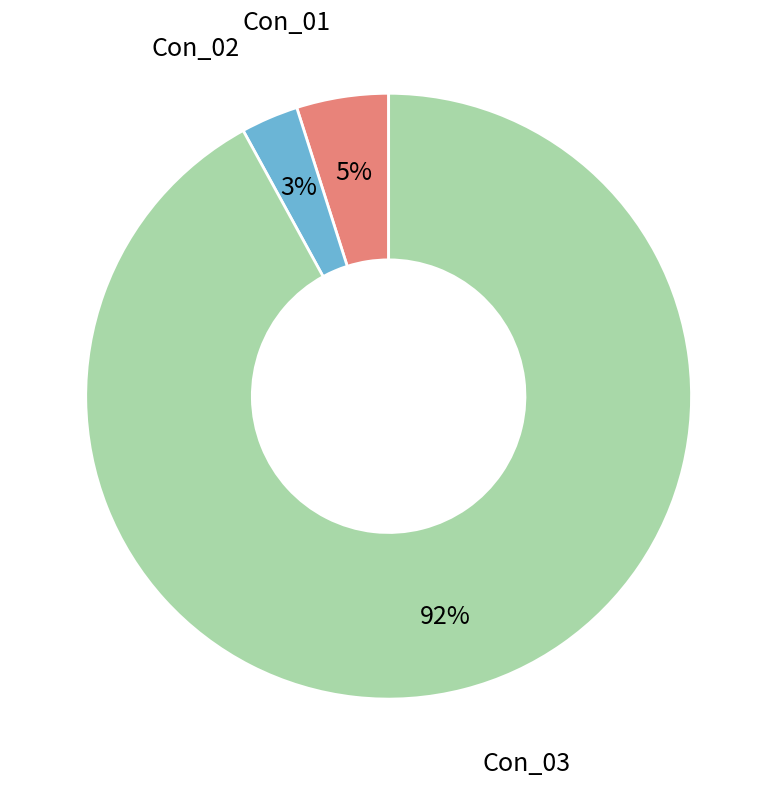

How many segments does this pie chart have?

3